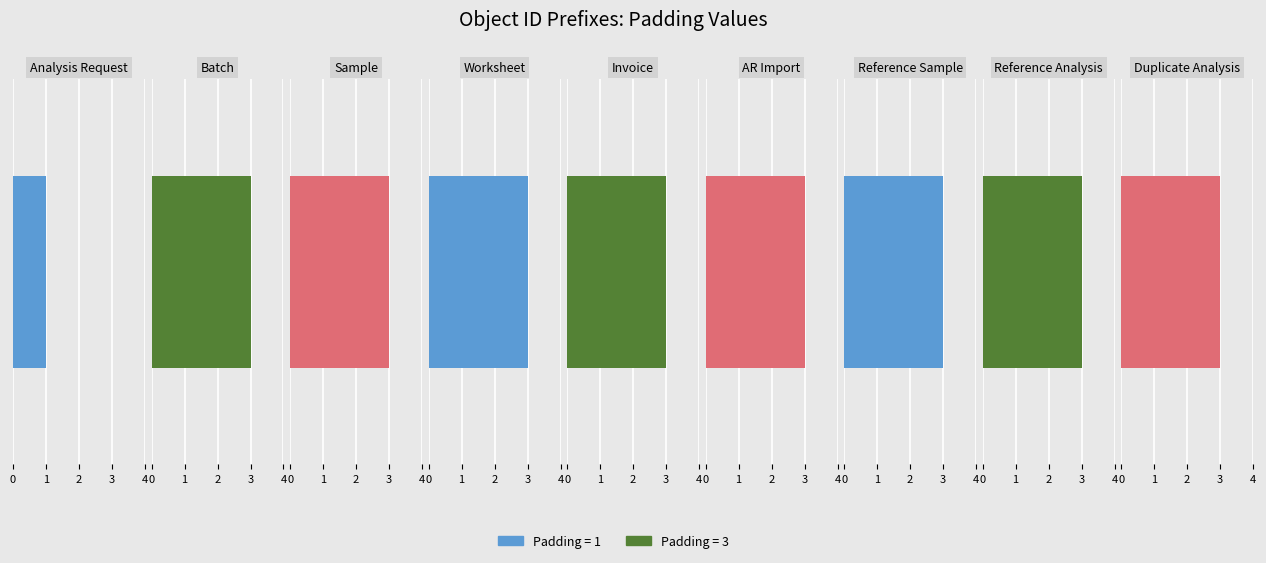

Rank the categories by value from highest to lowest.

Batch, Sample, Worksheet, Invoice, AR Import, Reference Sample, Reference Analysis, Duplicate Analysis, Analysis Request